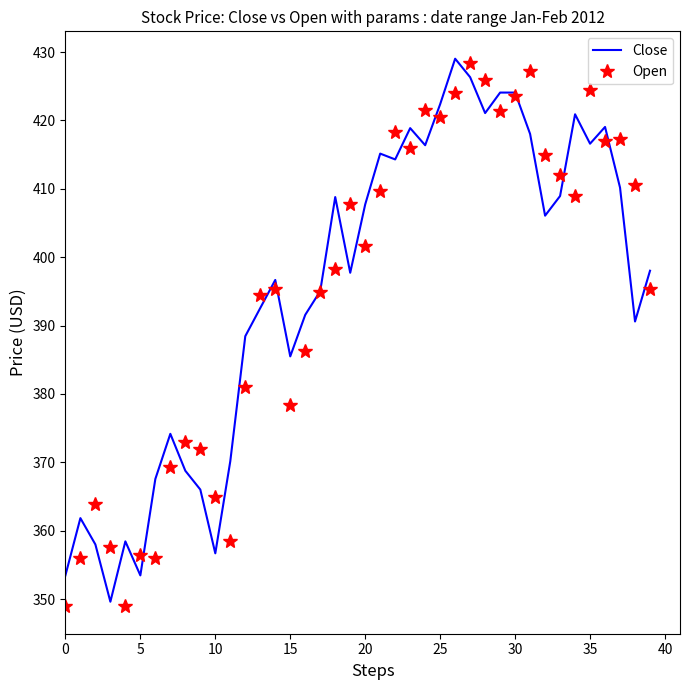

What is the maximum value for Open?

428.5